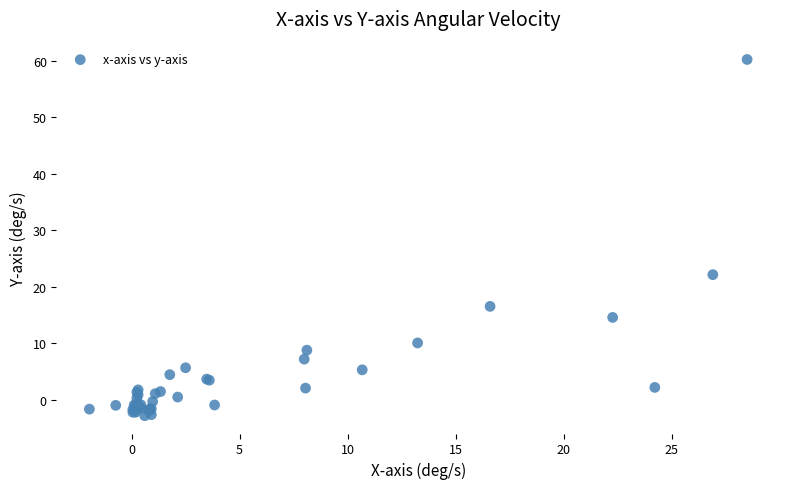

What Y value in the scatter plot is closest to 28?

22.1